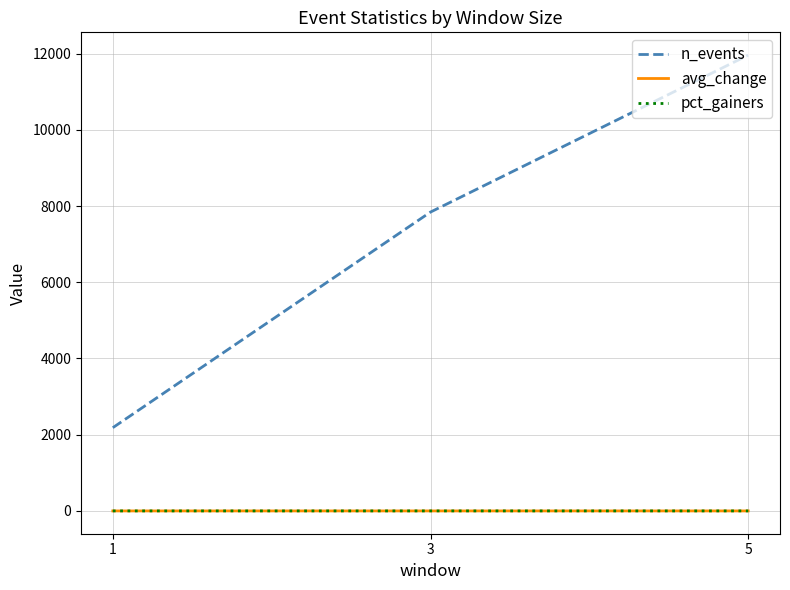

What is the total value across all series at 5?

11960.6